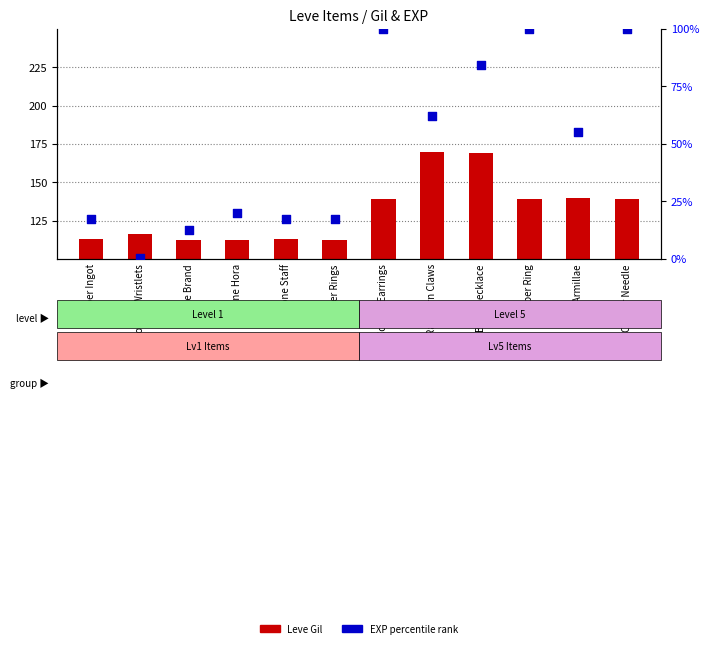

What are all the series names shown in the legend?

Leve Gil, EXP percentile